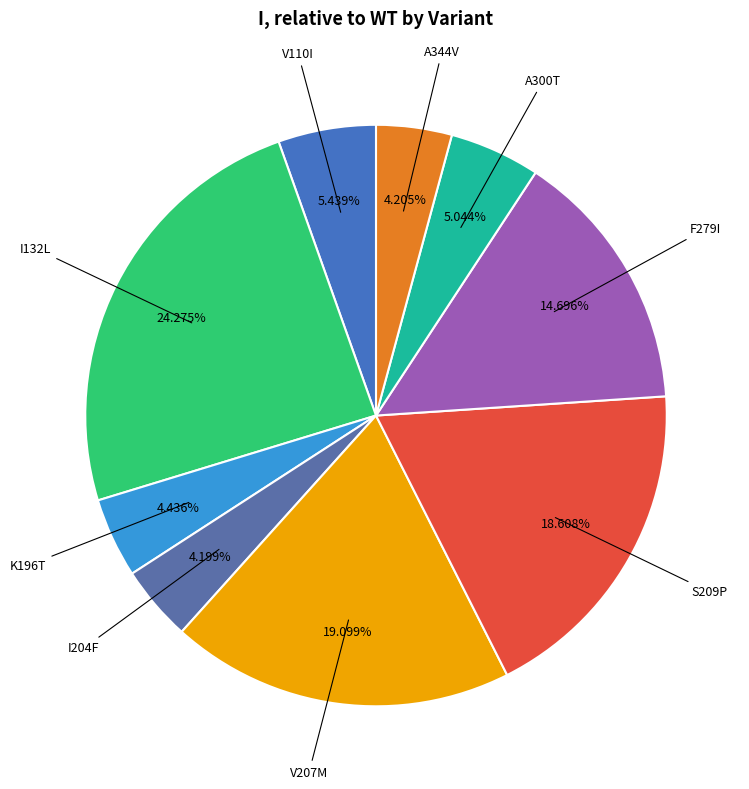

Is there a majority slice in this chart?

No